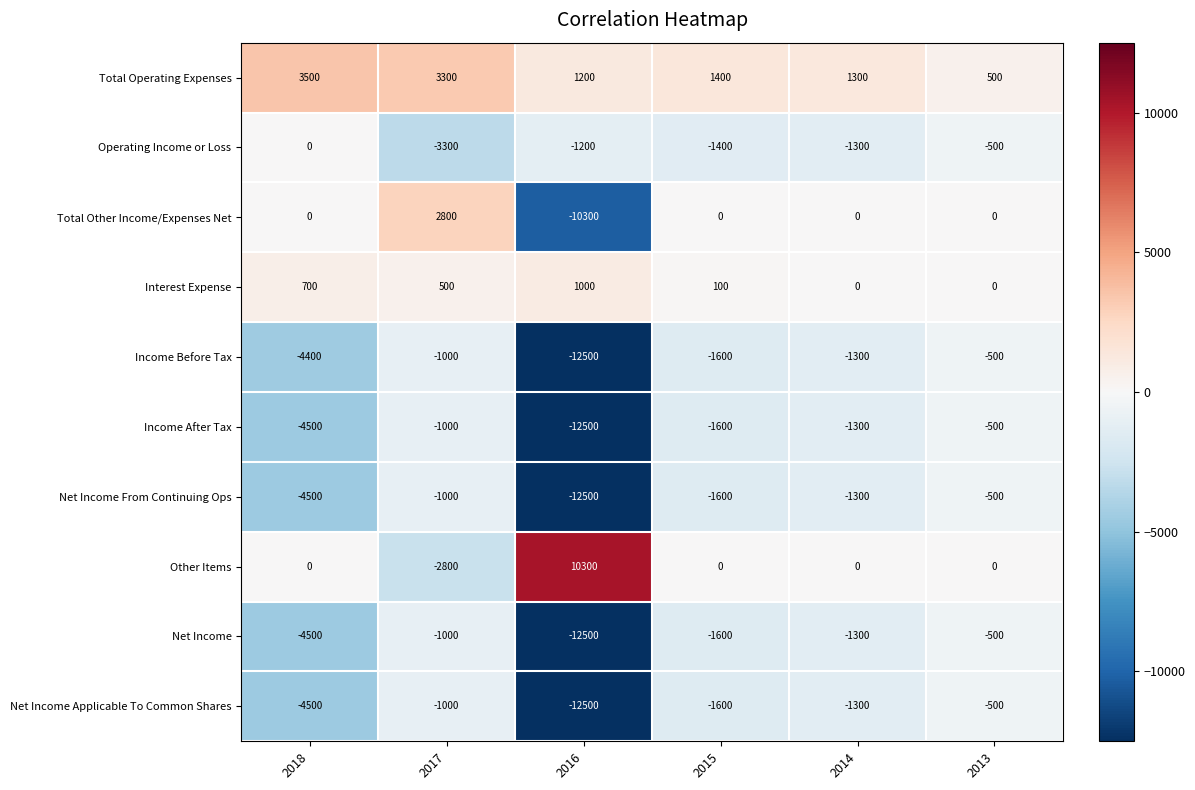

How many categories are shown in the chart?

6